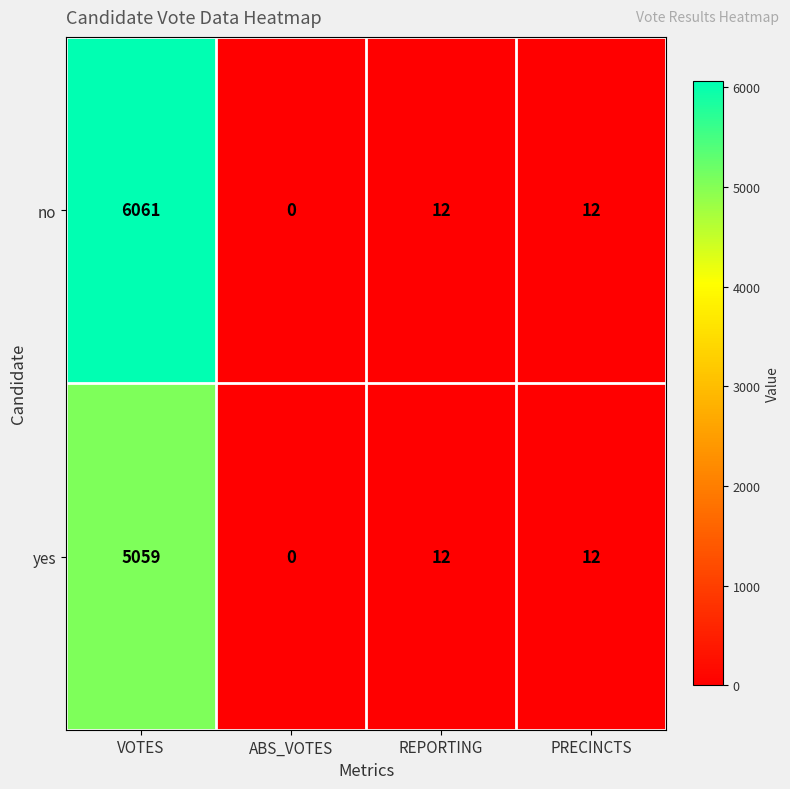

The value of yes at ABS_VOTES is -1576. True or false?

False